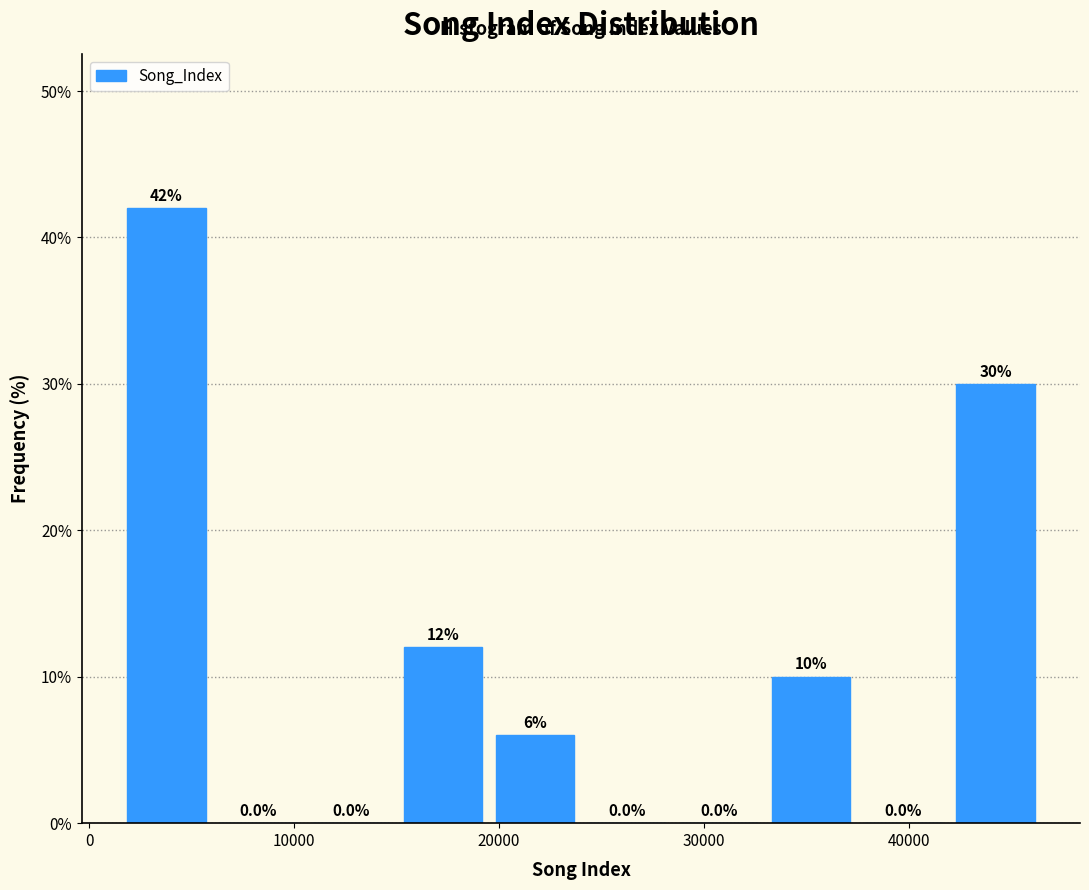

What is the height of the bar covering 33000 to 37000 on the x-axis? The bar edges are not printed on the chart, so give them approximately, as read against the axis.

10.0